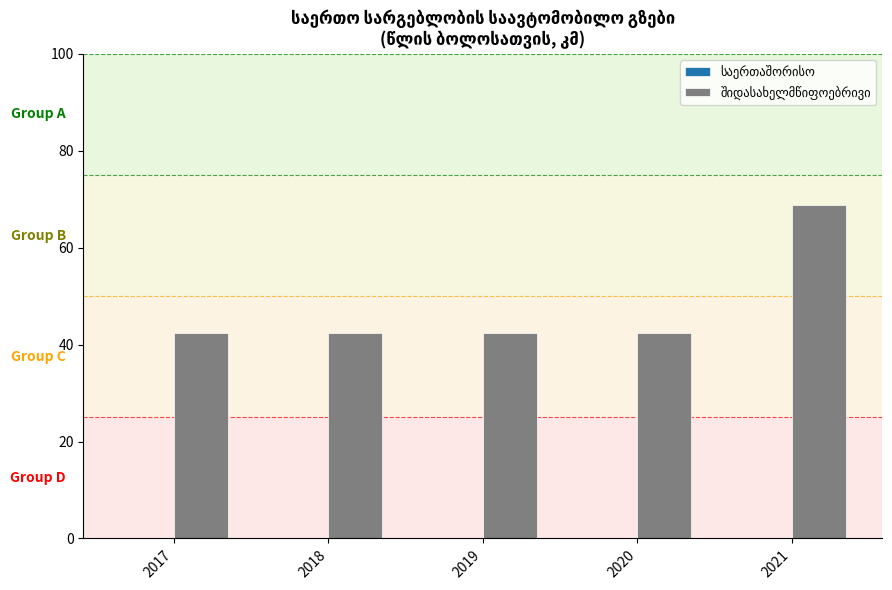

What is the approximate value at 2021?

68.8